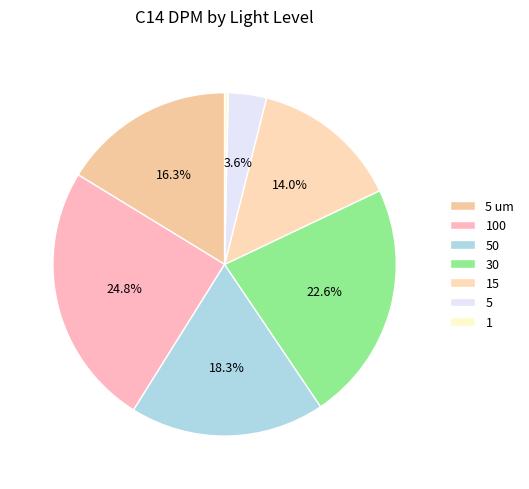

To the nearest percent, what is the difference between the 100 and 50 slice percentages?

6%